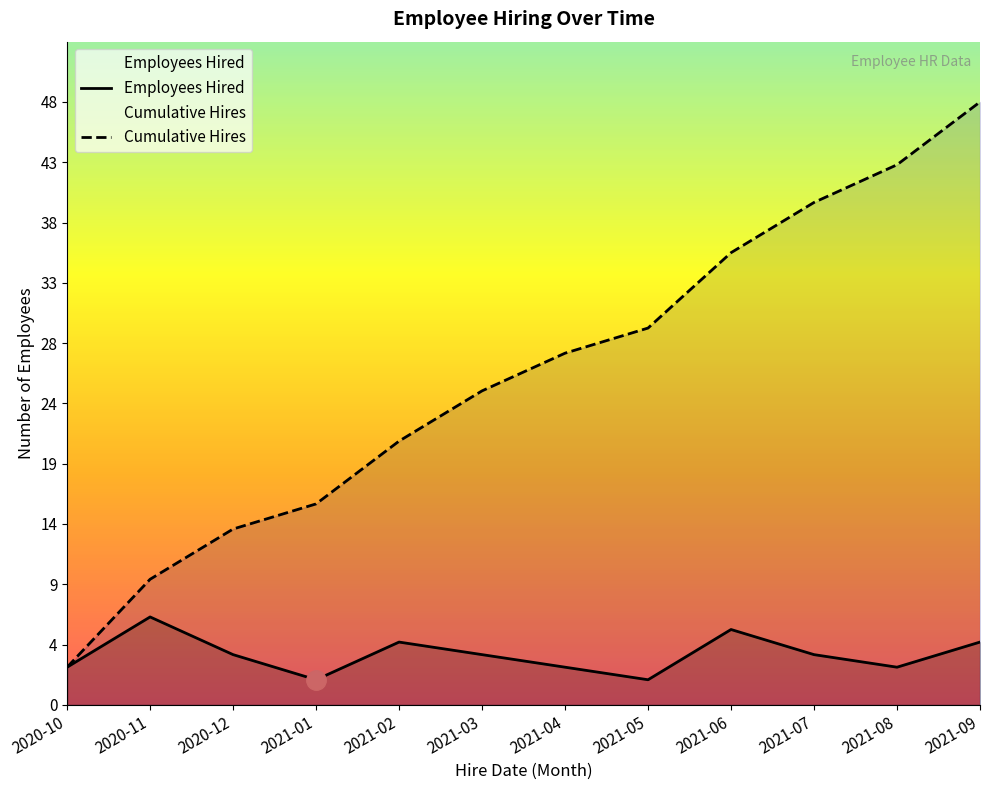

Where is the first local minimum for Employees Hired?

2021-01